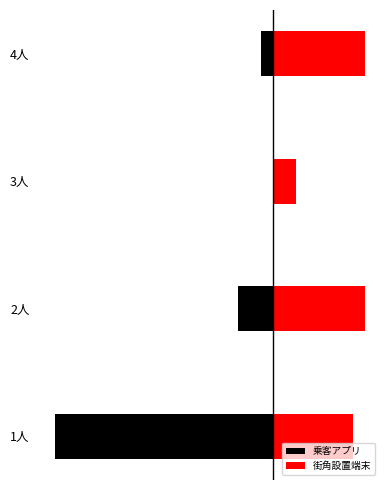

At how many categories does at least one series exceed 3?

3